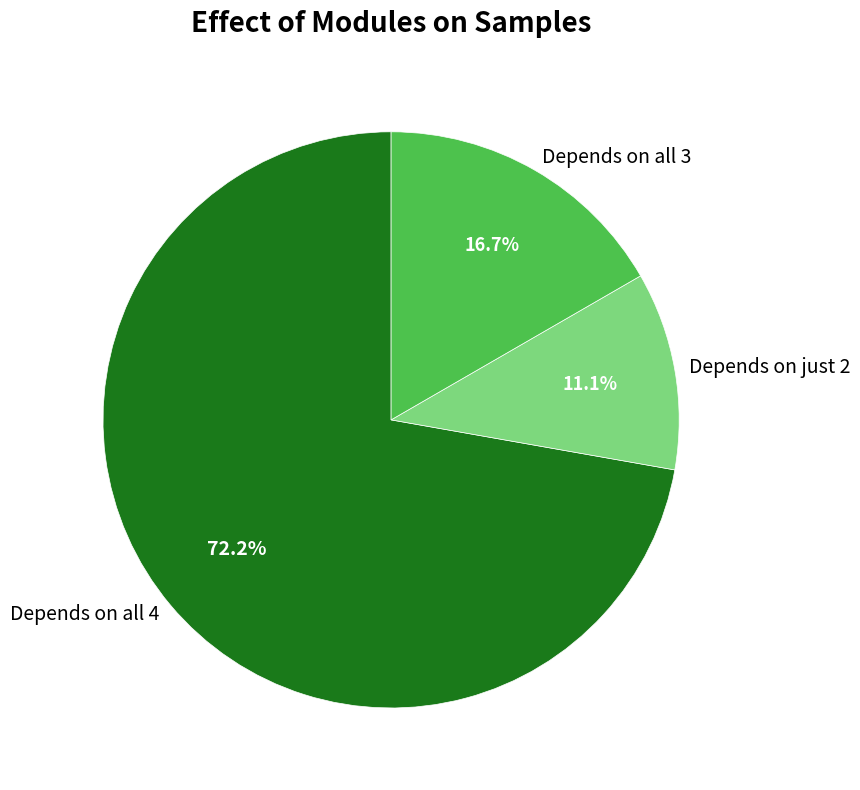

What percentage do Depends on just 2 and Depends on all 3 together represent?

27.8%